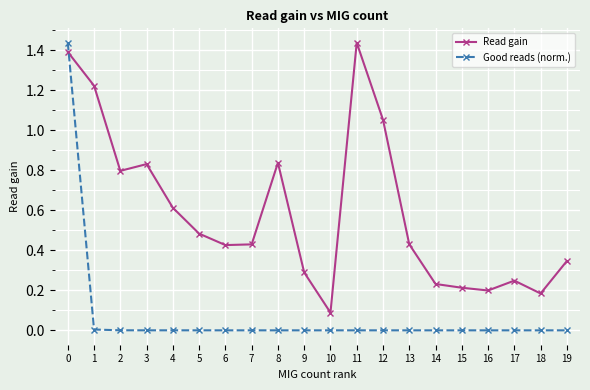

At which category does Read gain reach its first local valley?

2